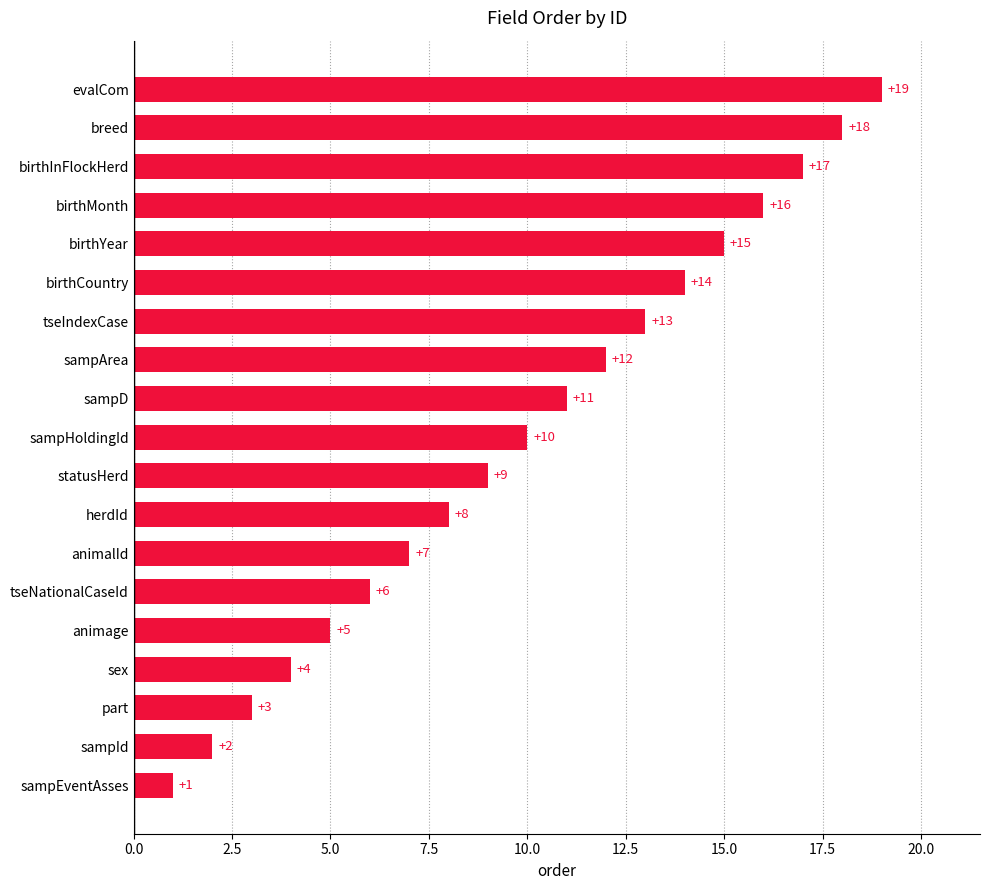

List the labels in order of value, smallest first.

sampEventAsses, sampId, part, sex, animage, tseNationalCaseId, animalId, herdId, statusHerd, sampHoldingId, sampD, sampArea, tseIndexCase, birthCountry, birthYear, birthMonth, birthInFlockHerd, breed, evalCom